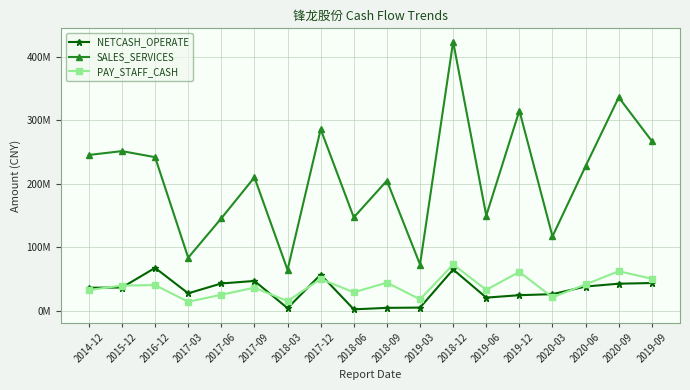

True or false: NETCASH_OPERATE has more than 1 interior local peaks.

True